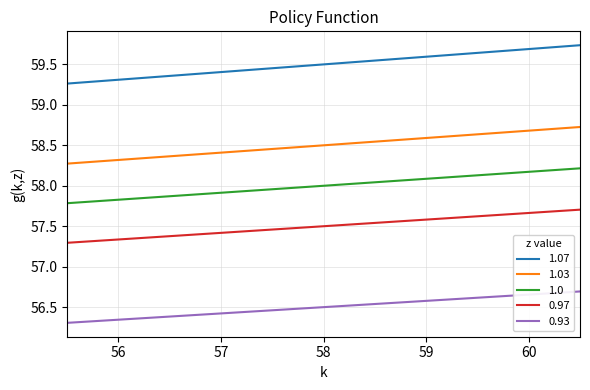

Which series has the widest spread of values?

1.07